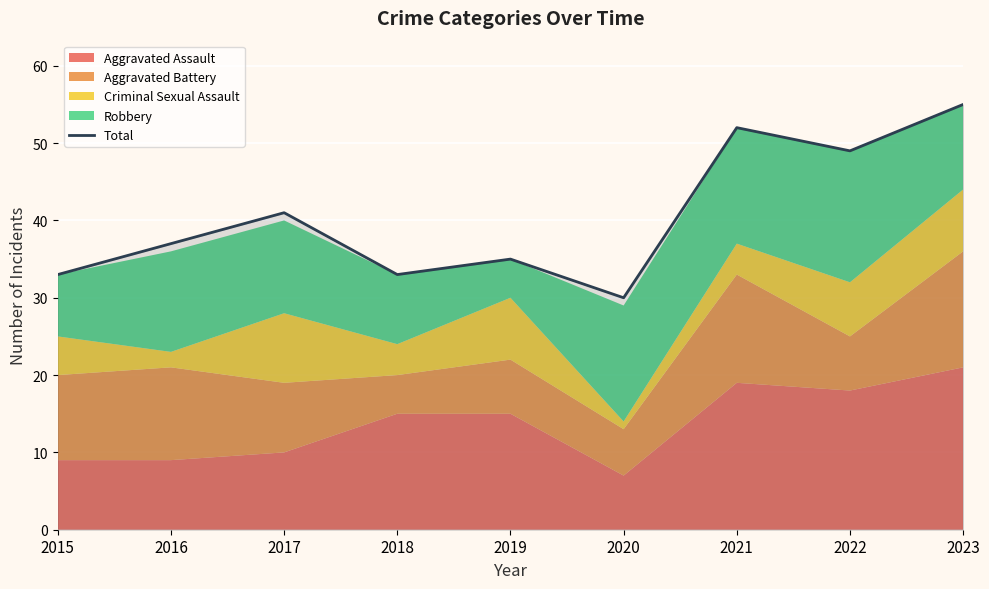

What is the difference between the second highest and minimum values?

22